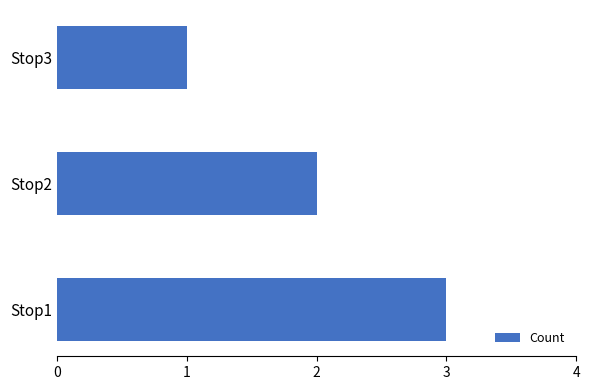

What is the maximum value shown in the chart?

3